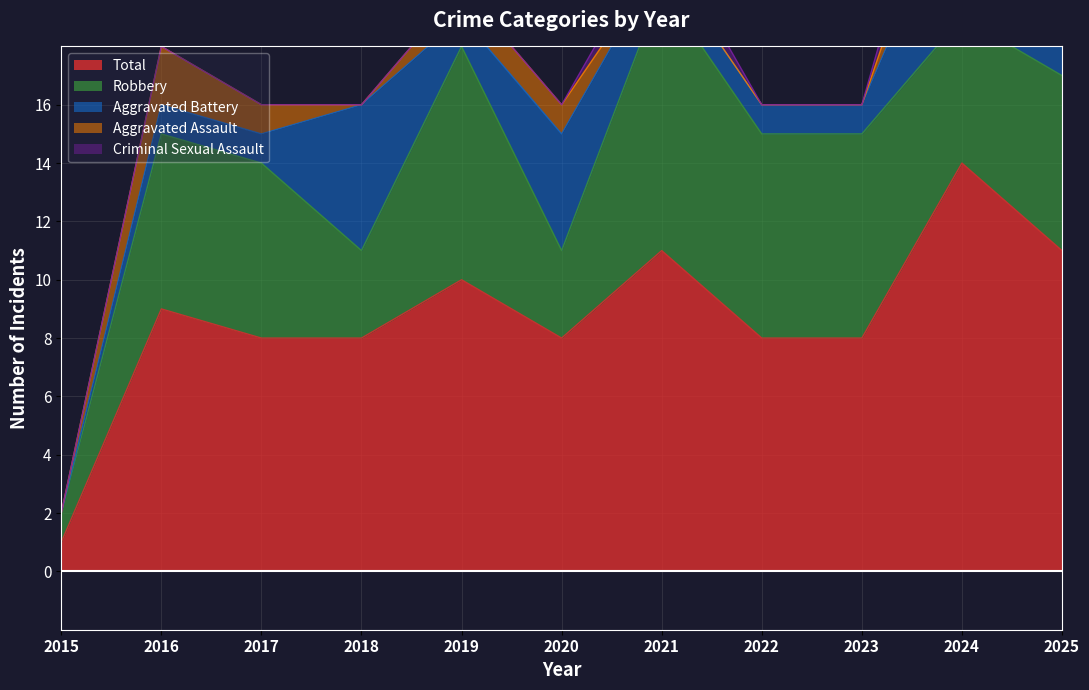

Which category has the highest value across all series?

2024